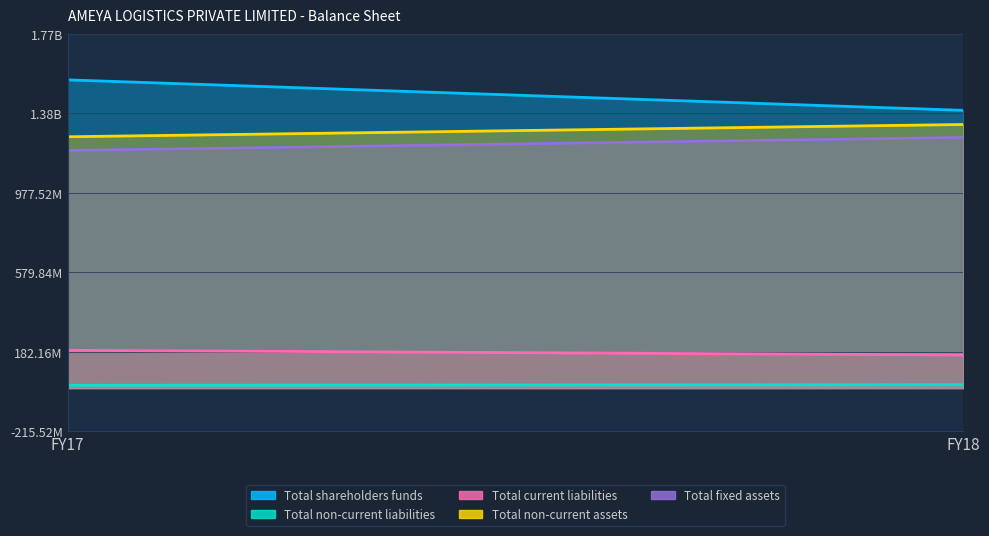

At which category is the sum across all series the highest?

FY17